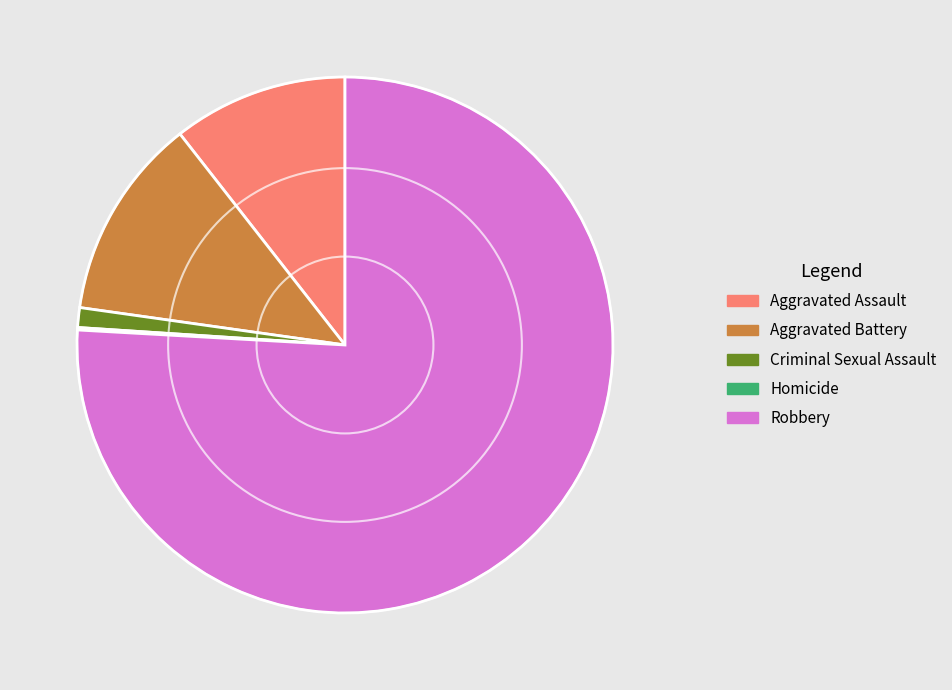

Is the sum of Criminal Sexual Assault and Aggravated Battery greater than half?

No